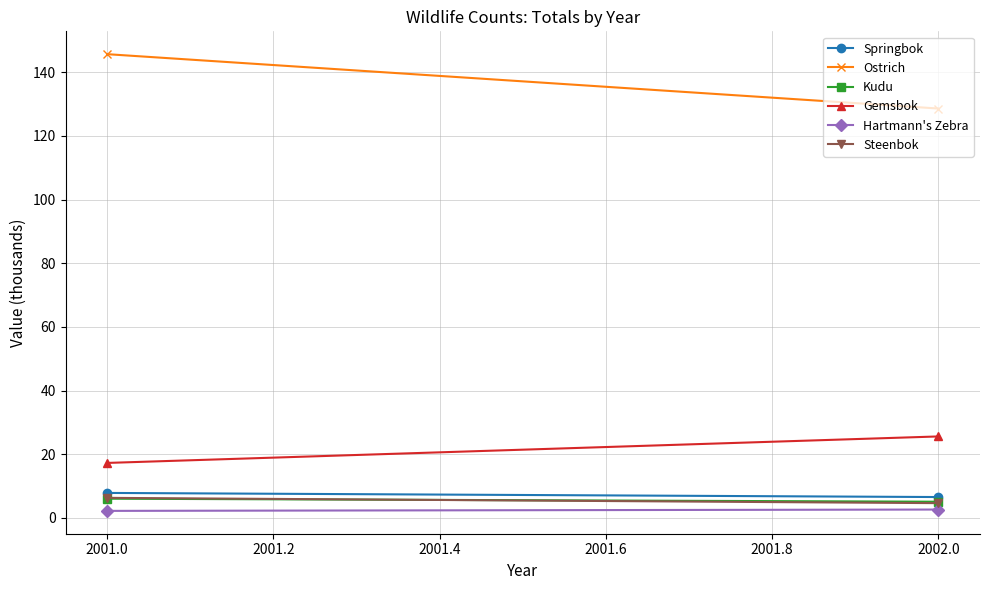

List the series in order of their peak value, lowest first.

Hartmann's Zebra, Kudu, Steenbok, Springbok, Gemsbok, Ostrich